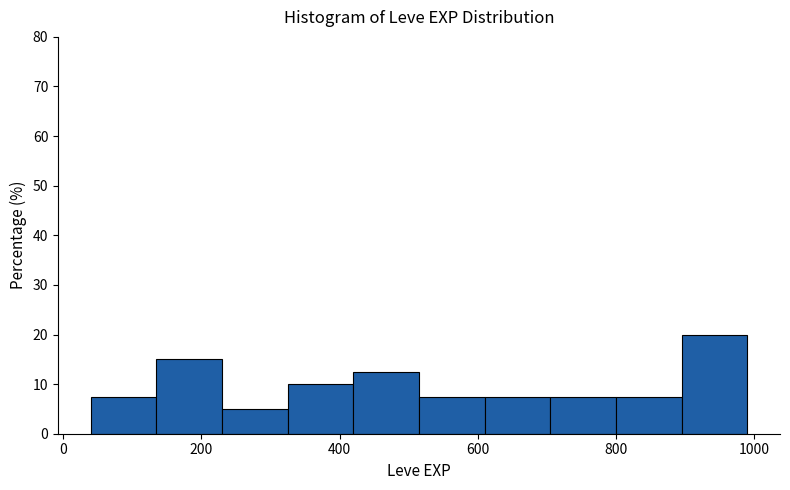

Reading left to right, list every bar in this chart as the range it spans on the x-axis followed by its height. Neither the bar edges nor the heights are printed on the chart, so give them approximately, as read against the axes.

40 to 135: 8
135 to 230: 15
230 to 325: 5
325 to 420: 10
420 to 515: 13
515 to 610: 8
610 to 705: 8
705 to 800: 8
800 to 895: 8
895 to 990: 20